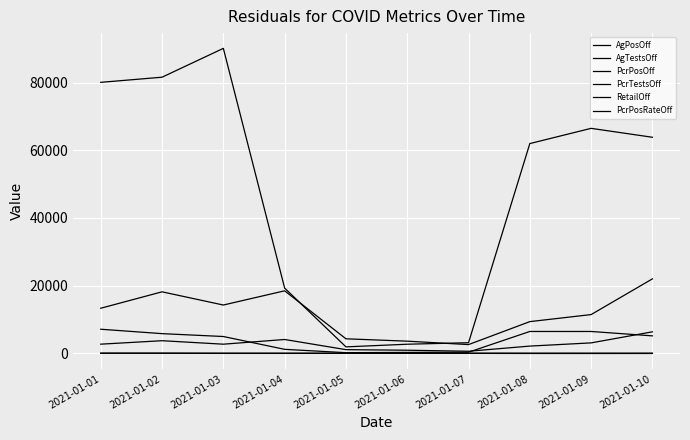

At 2021-01-03, list the series in order from largest to smallest.

AgTestsOff, PcrTestsOff, AgPosOff, PcrPosOff, PcrPosRateOff, RetailOff